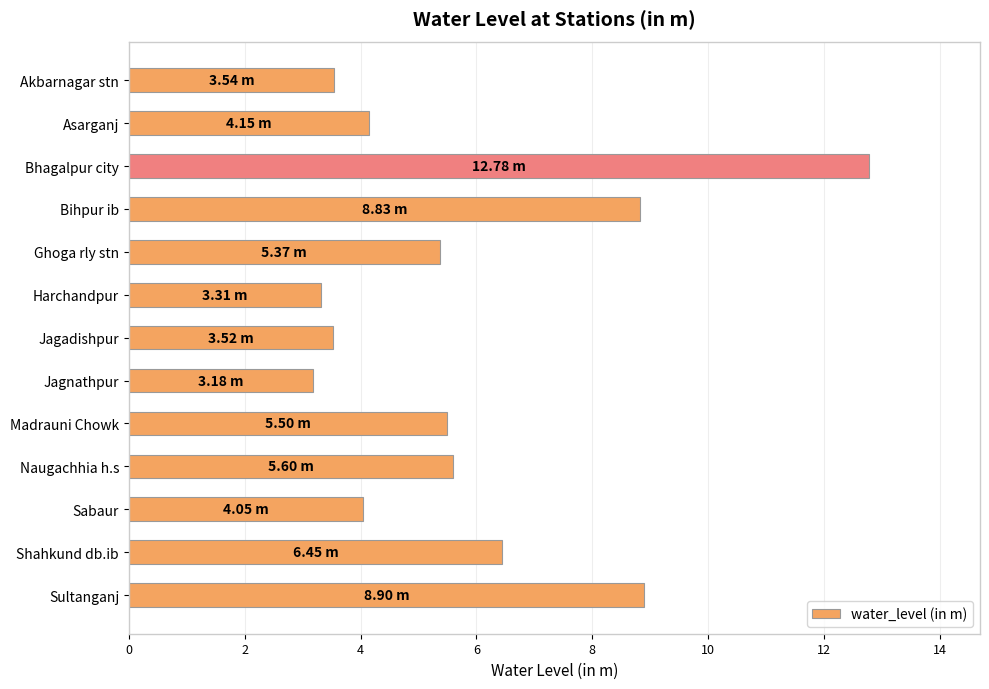

What is the ratio of the value at Akbarnagar stn to the value at Asarganj?

0.9